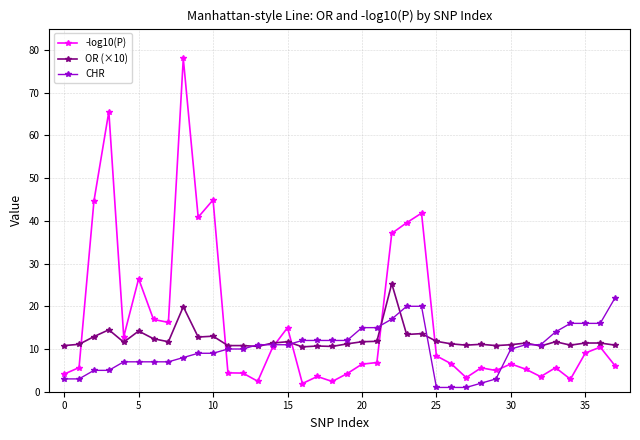

Which series has the widest spread of values?

-log10(P)